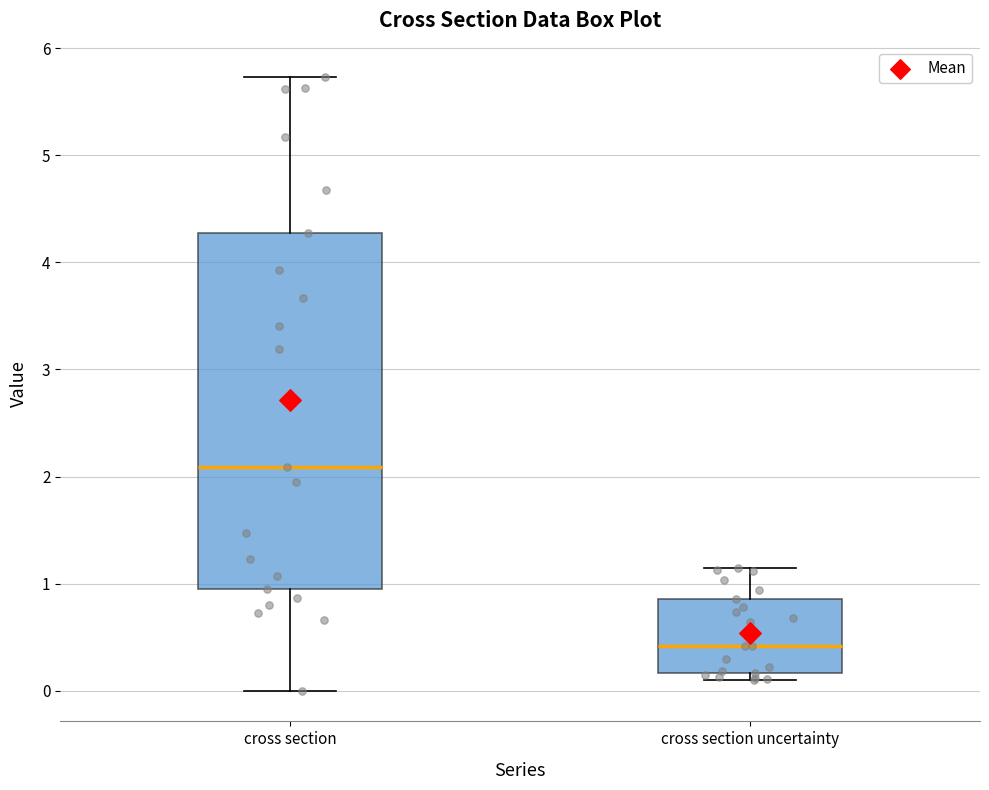

Comparing the boxes themselves (not the whiskers), which one is the tallest?

cross section